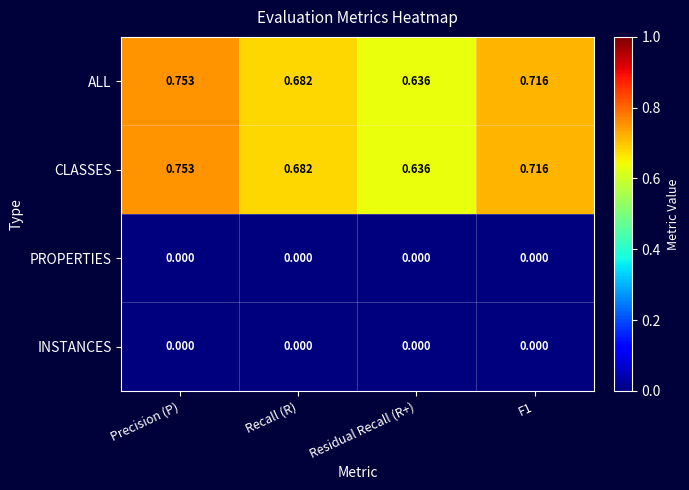

Which category has the highest value across all series?

Precision (P)